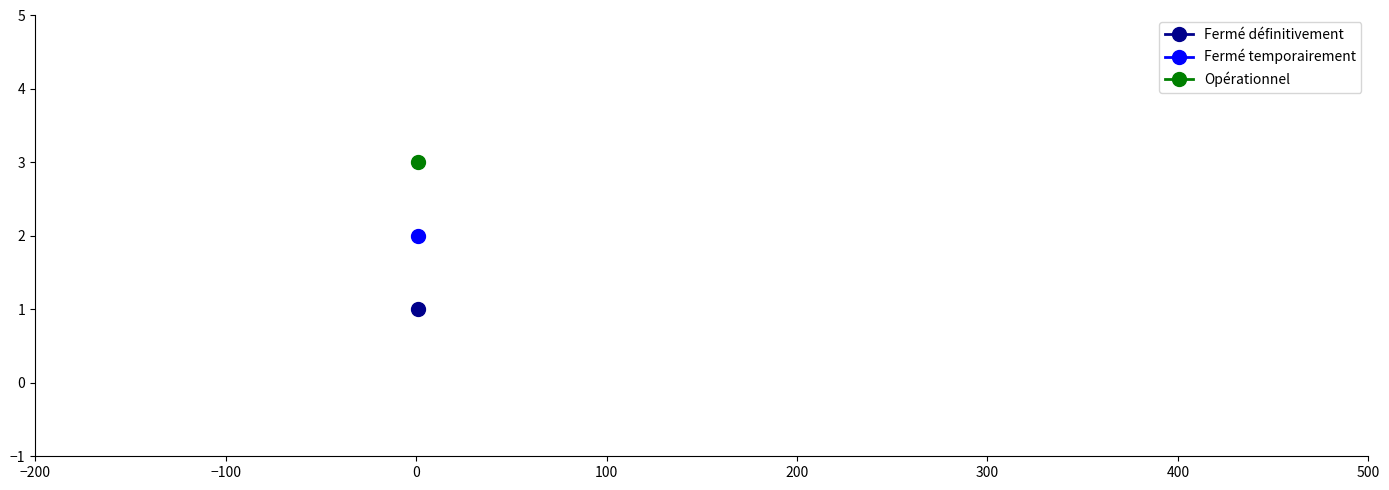

Between Fermé définitivement and Opérationnel, which is larger?

Opérationnel